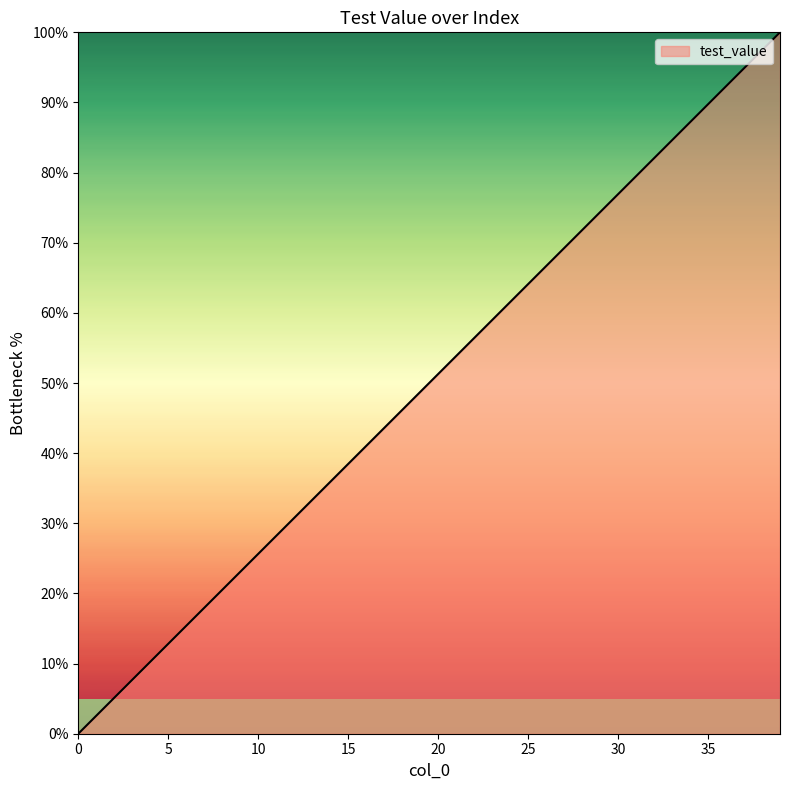

What is the average value?

50.0